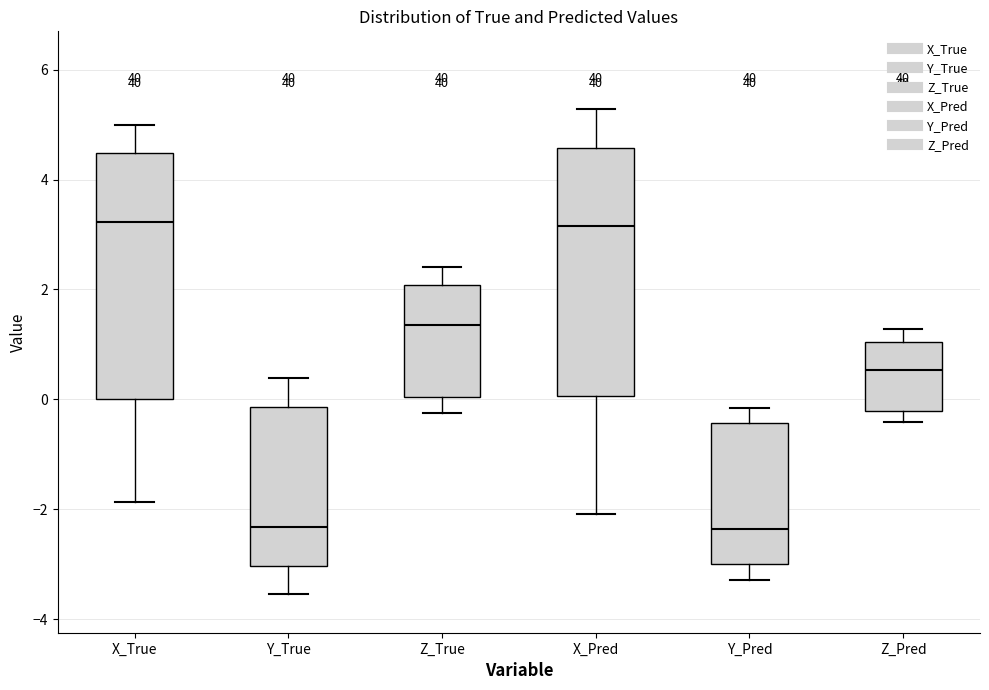

Reading left to right, read every box against the y-axis: the position of its median line, the range the box covers, and the ends of its whiskers. The values are not printed on the chart, so give them approximately, as read against the axis.

X_True: median 3.2, box 0.0 to 4.4, whiskers -1.8 to 5.0
Y_True: median -2.4, box -3.0 to -0.2, whiskers -3.6 to 0.4
Z_True: median 1.4, box 0.0 to 2.0, whiskers -0.2 to 2.4
X_Pred: median 3.2, box 0.0 to 4.6, whiskers -2.0 to 5.2
Y_Pred: median -2.4, box -3.0 to -0.4, whiskers -3.2 to -0.2
Z_Pred: median 0.6, box -0.2 to 1.0, whiskers -0.4 to 1.2